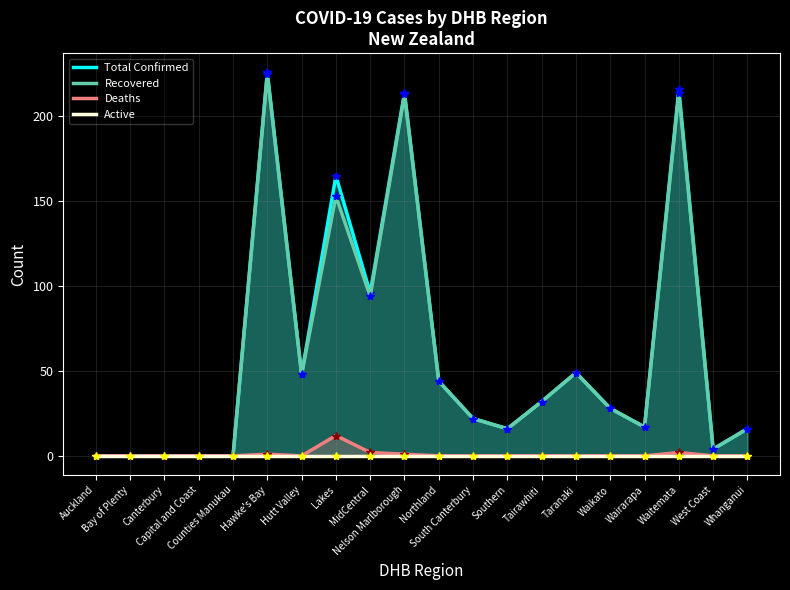

What is the total value across all series at Tairawhiti?

64